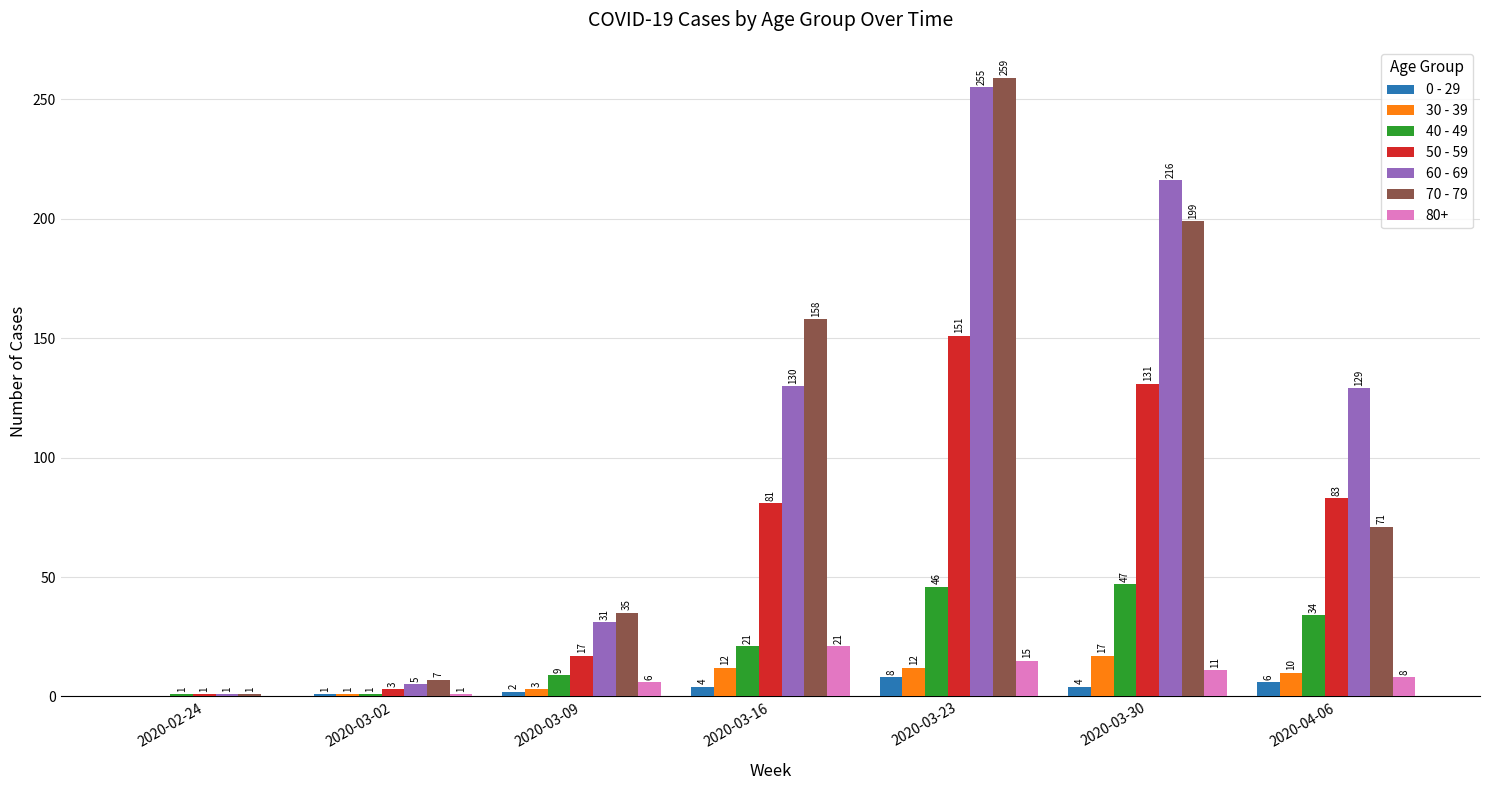

Reading right to left, extract all data points from this chart.

0 - 29: 2020-04-06=6	2020-03-30=4	2020-03-23=8	2020-03-16=4	2020-03-09=2	2020-03-02=1	2020-02-24=0
30 - 39: 2020-04-06=10	2020-03-30=17	2020-03-23=12	2020-03-16=12	2020-03-09=3	2020-03-02=1	2020-02-24=0
40 - 49: 2020-04-06=34	2020-03-30=47	2020-03-23=46	2020-03-16=21	2020-03-09=9	2020-03-02=1	2020-02-24=1
50 - 59: 2020-04-06=83	2020-03-30=131	2020-03-23=151	2020-03-16=81	2020-03-09=17	2020-03-02=3	2020-02-24=1
60 - 69: 2020-04-06=129	2020-03-30=216	2020-03-23=255	2020-03-16=130	2020-03-09=31	2020-03-02=5	2020-02-24=1
70 - 79: 2020-04-06=71	2020-03-30=199	2020-03-23=259	2020-03-16=158	2020-03-09=35	2020-03-02=7	2020-02-24=1
80+: 2020-04-06=8	2020-03-30=11	2020-03-23=15	2020-03-16=21	2020-03-09=6	2020-03-02=1	2020-02-24=0